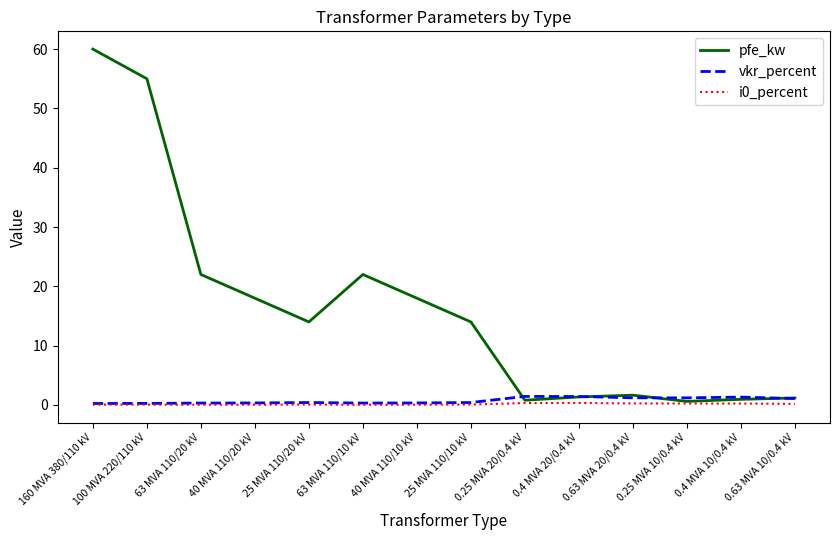

Read the vkr_percent value at 63 MVA 110/10 kV.

0.3